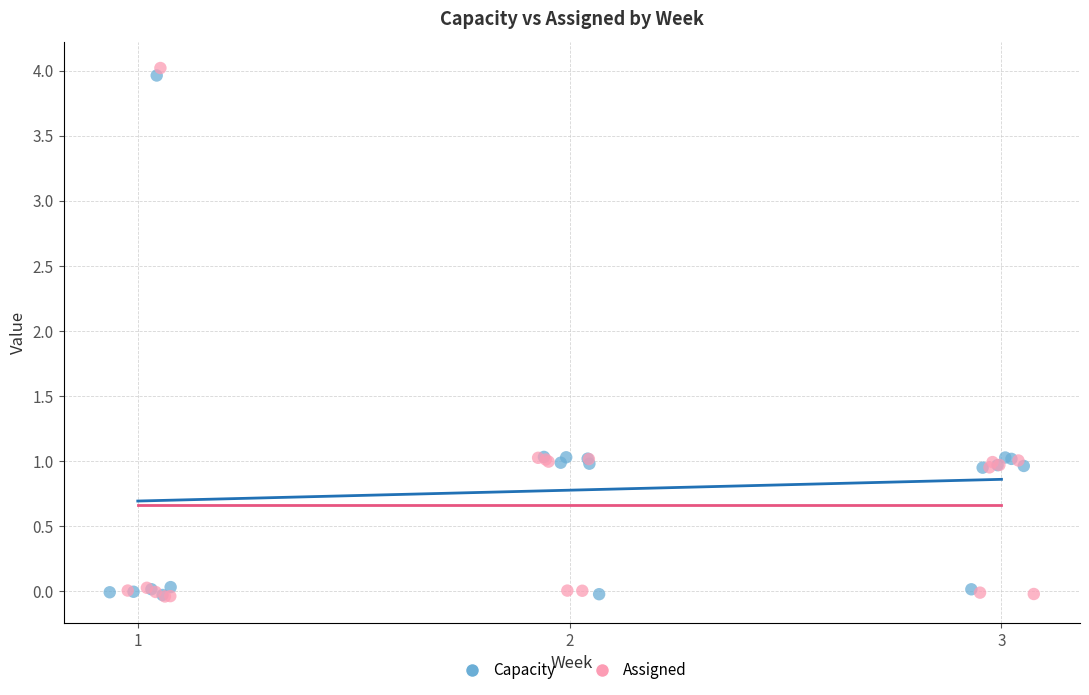

Which series has the largest Y range (max minus min)?

Assigned